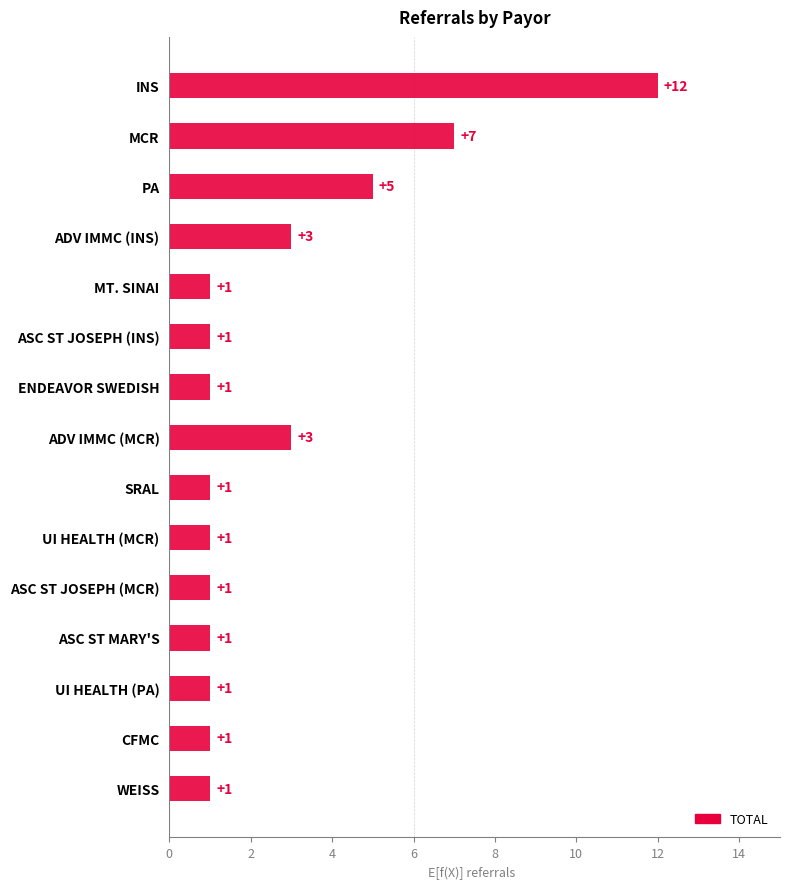

Count the values in the range 1 to 3.

12